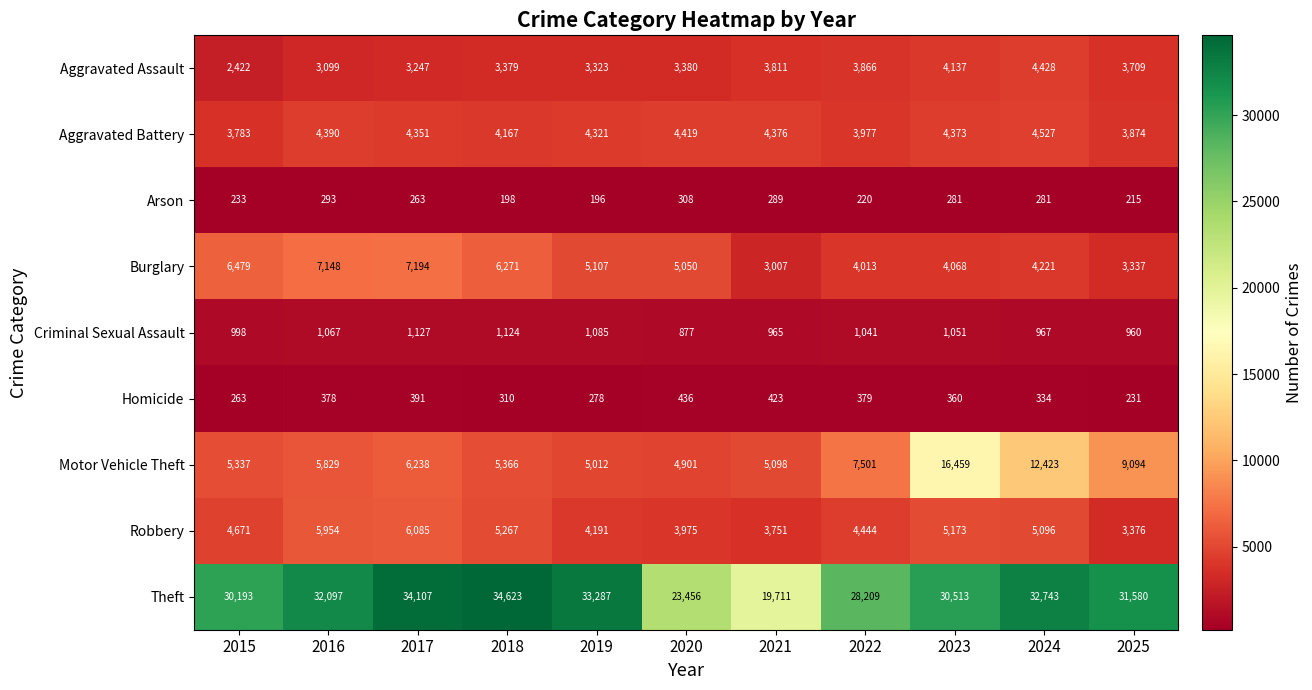

Between 2022 and 2025, which series saw the biggest shift?

Theft